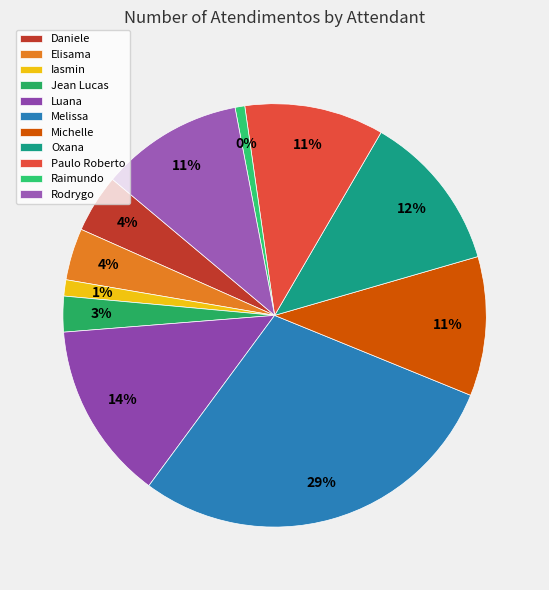

What is the change in value from Jean Lucas Ferreira to Luana Cristine Sa dos Santos?

+44